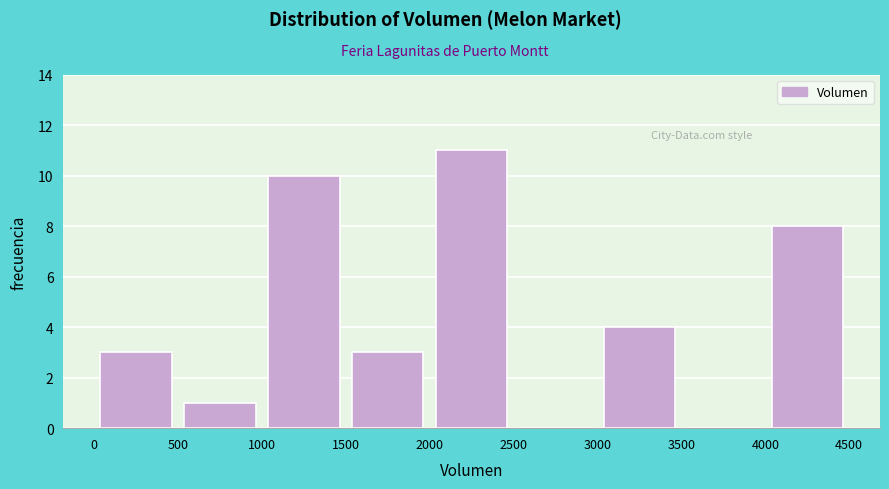

Reading left to right, list every bar in this chart as the range it spans on the x-axis followed by its height. The values are not printed on the chart, so give them approximately, as read against the axis.

0 to 500: 3
500 to 1000: 1
1000 to 1500: 10
1500 to 2000: 3
2000 to 2500: 11
2500 to 3000: 0
3000 to 3500: 4
3500 to 4000: 0
4000 to 4500: 8